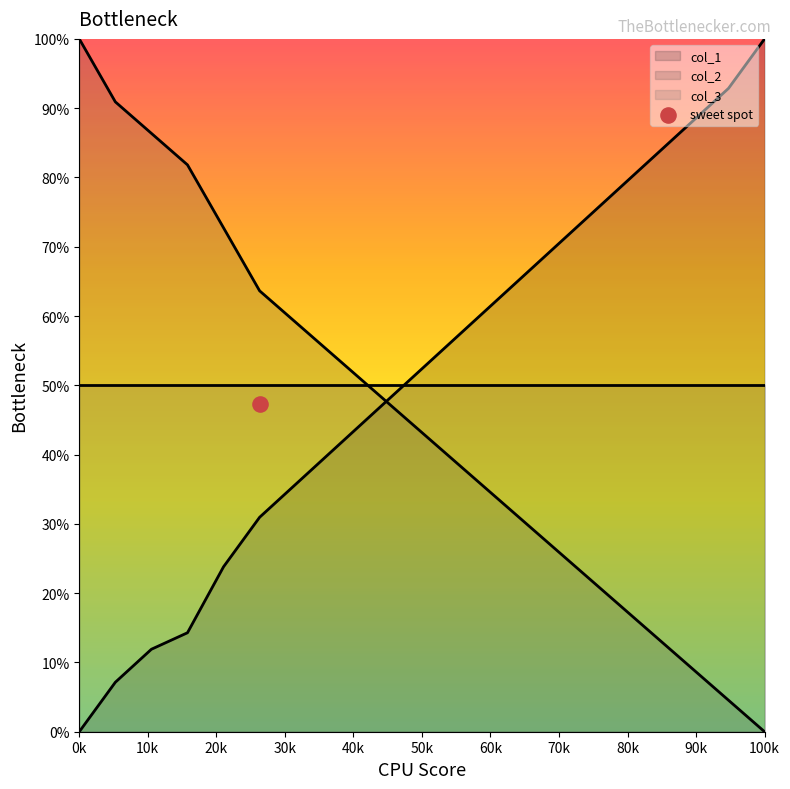

Which series has the widest spread of Y values?

col_1